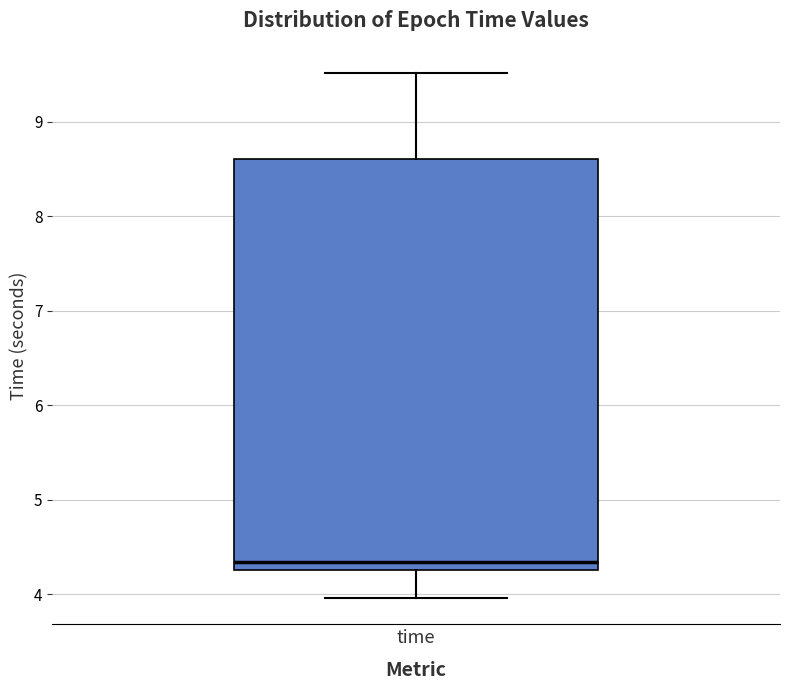

Transcribe this box plot: give where the median line is, the range the box spans, and where the two whiskers end, as read against the y-axis. The values are not printed on the chart, so give them approximately, as read against the axis.

median 4.3 (just above the box's lower edge), box 4.3 to 8.6, whiskers 4.0 to 9.5